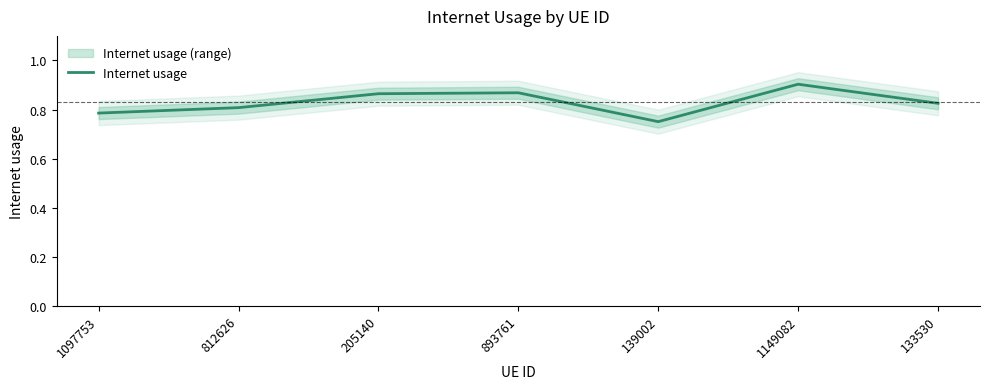

Rank the categories by value from lowest to highest.

139002, 1097753, 812626, 133530, 205140, 893761, 1149082